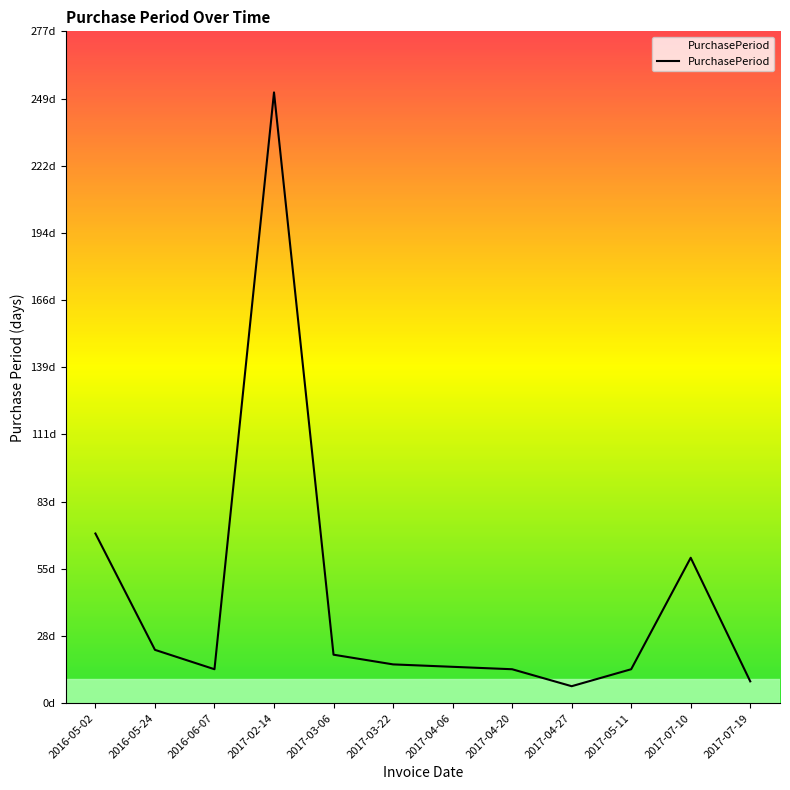

Reading left to right, transcribe all the data shown in this chart.

70	22	14	252	20	16	15	14	7	14	60	9